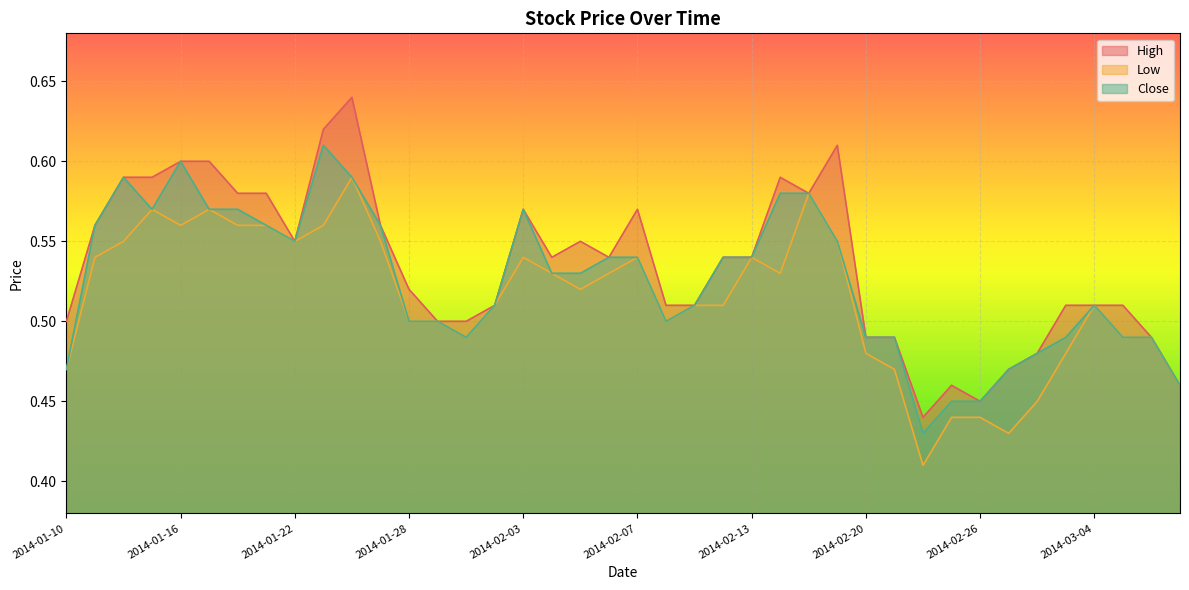

List the series in order of their peak value, highest first.

High, Close, Low